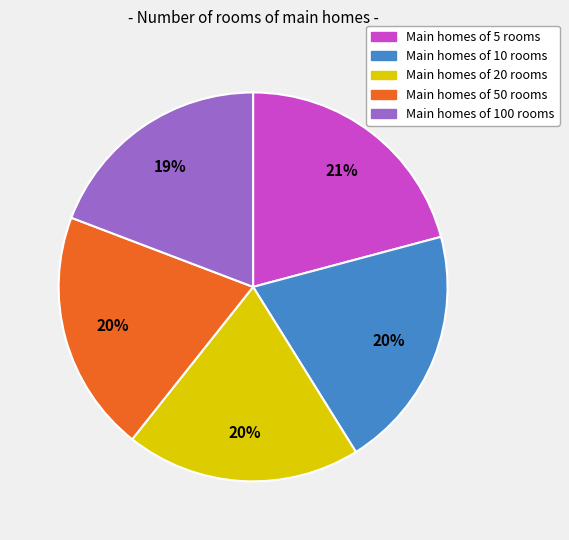

How many segments does this pie chart have?

5